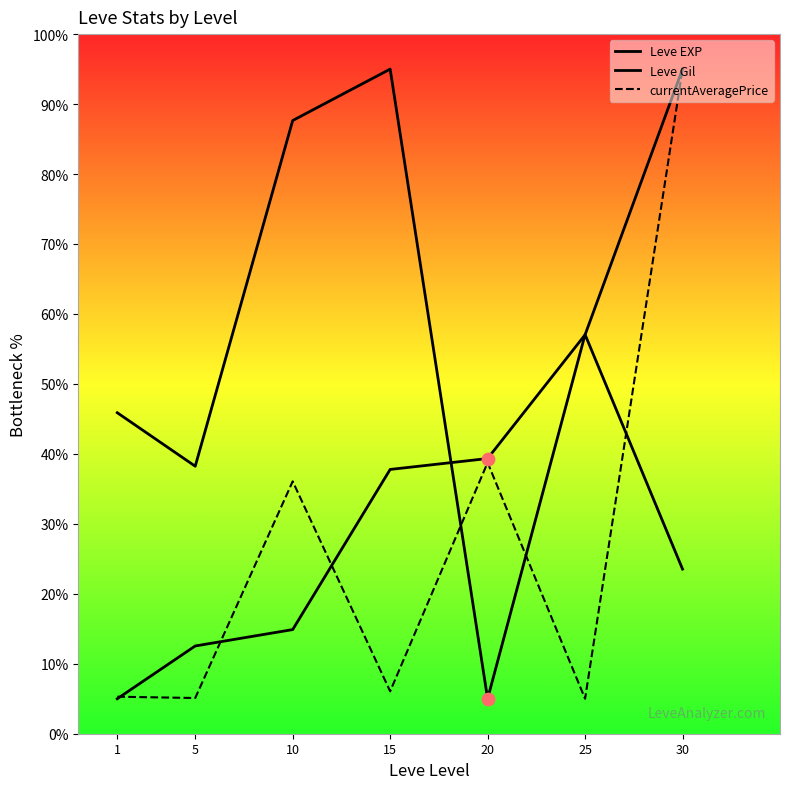

What is the total value across all series at 20?

83.1